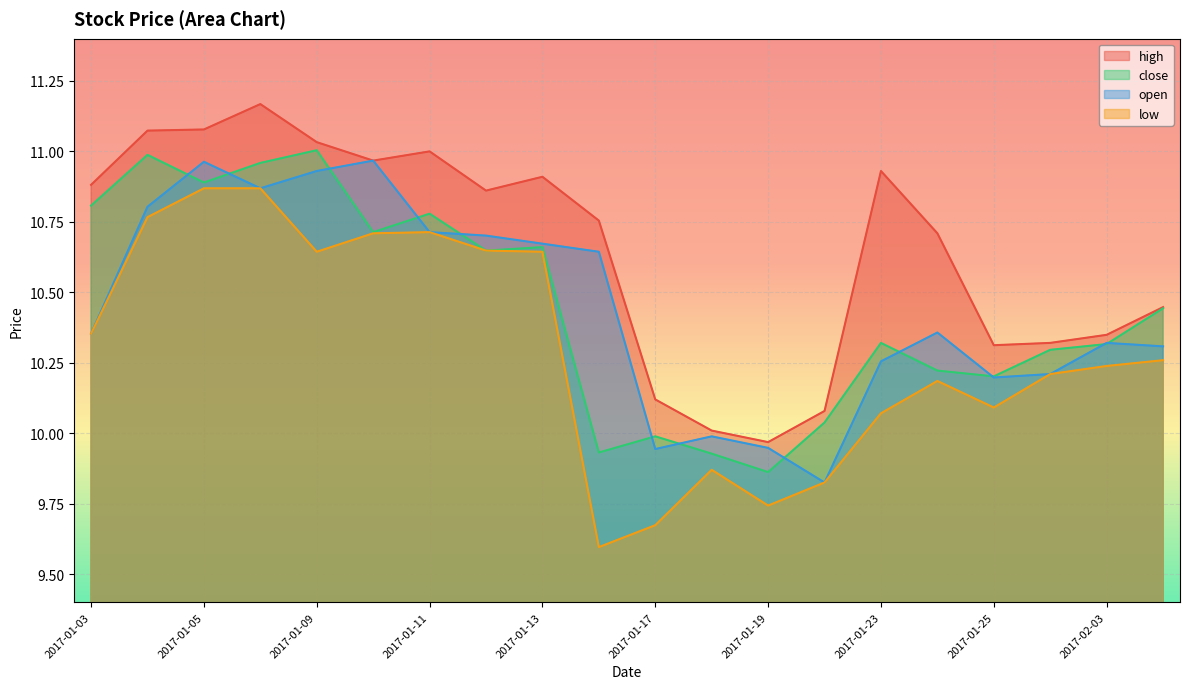

What is the label of the 20th point from the right?

2017-01-03